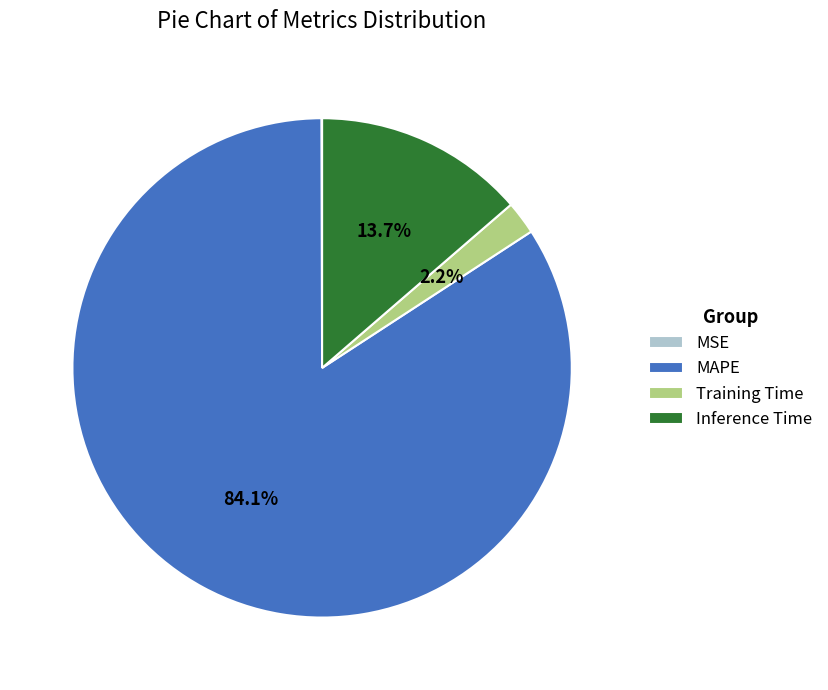

Which category has the biggest portion of the pie?

MAPE